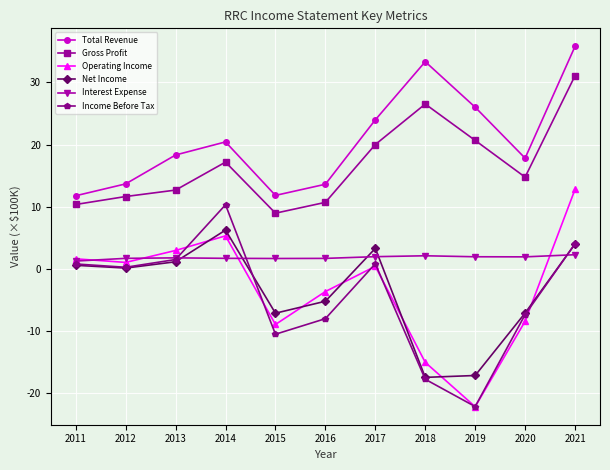

Where is the first local maximum for Gross Profit?

2014